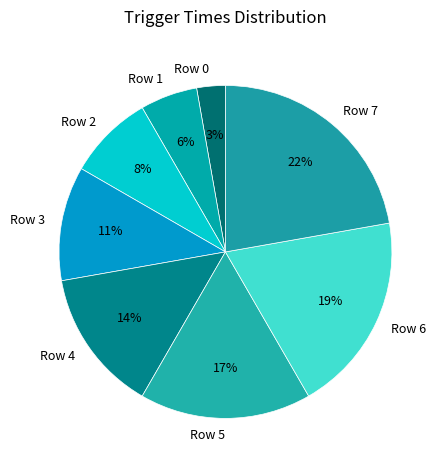

What percentage is the Row 6 slice, to the nearest percent?

19%